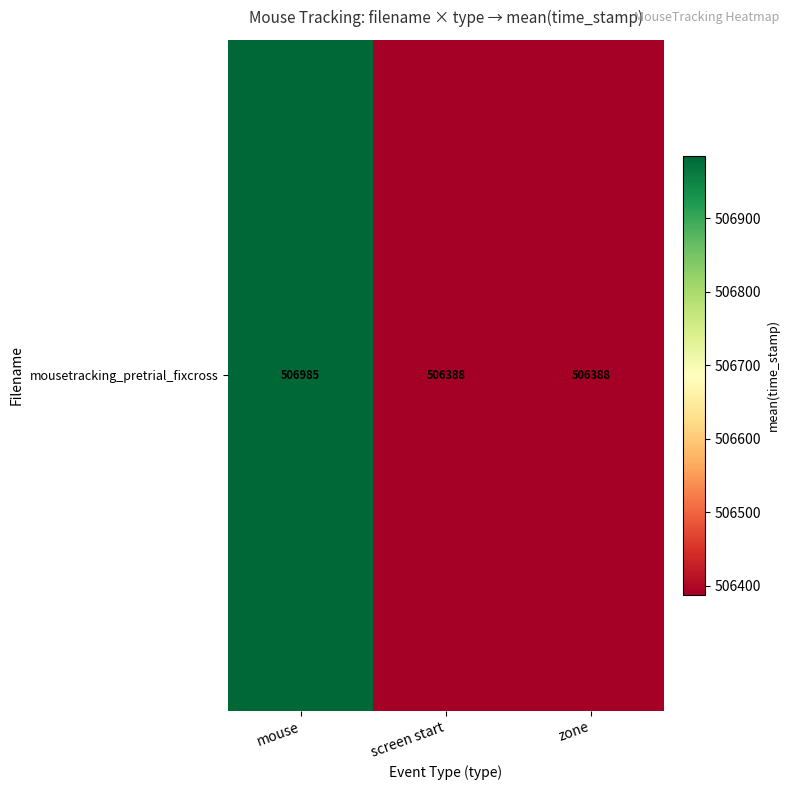

Reading left to right, list all the values displayed in this chart.

506984.9	506388.0	506388.0